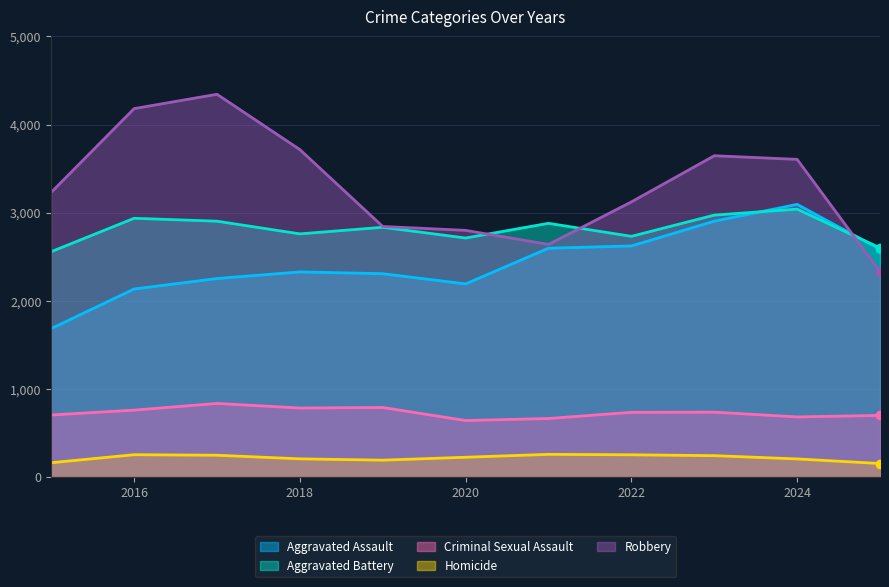

Between which two adjacent categories do Aggravated Assault and Robbery first intersect?

2024 and 2025